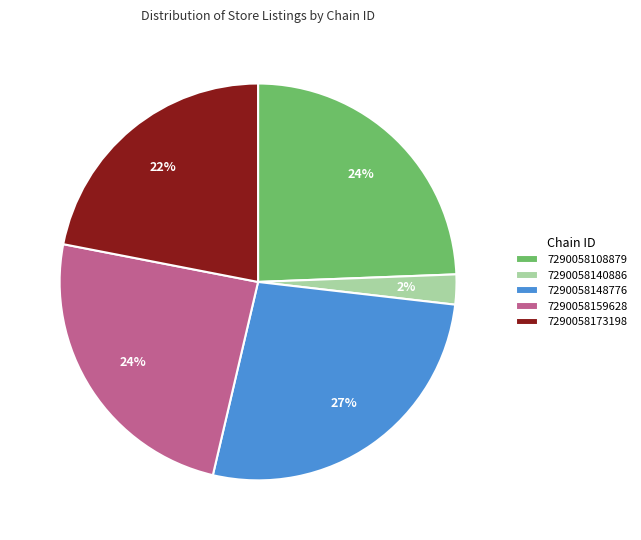

How many segments does this pie chart have?

5